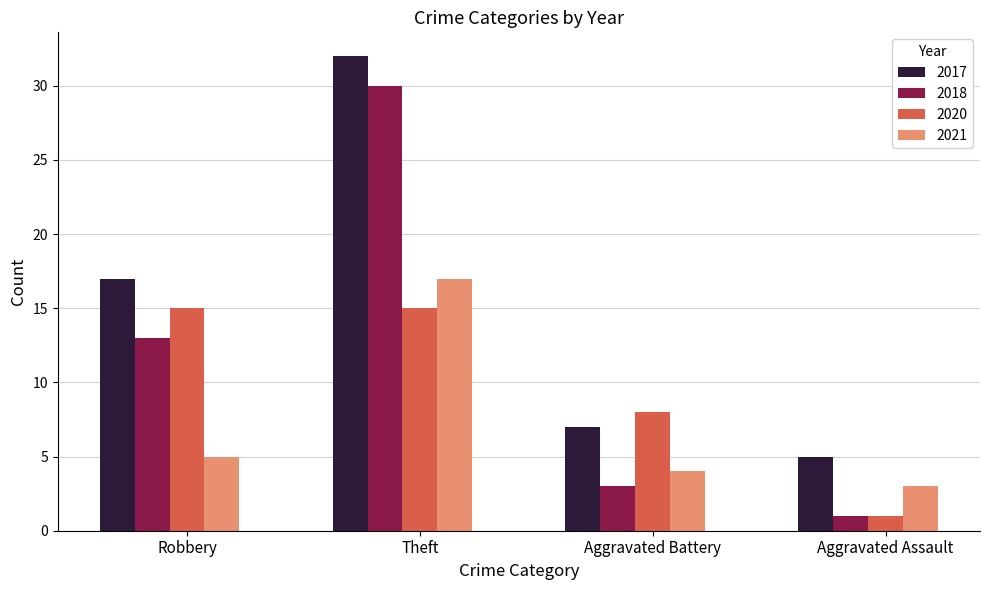

At which label does 2018 reach its minimum?

Aggravated Assault